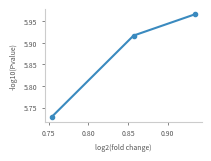

Does the chart have visible grid lines?

No